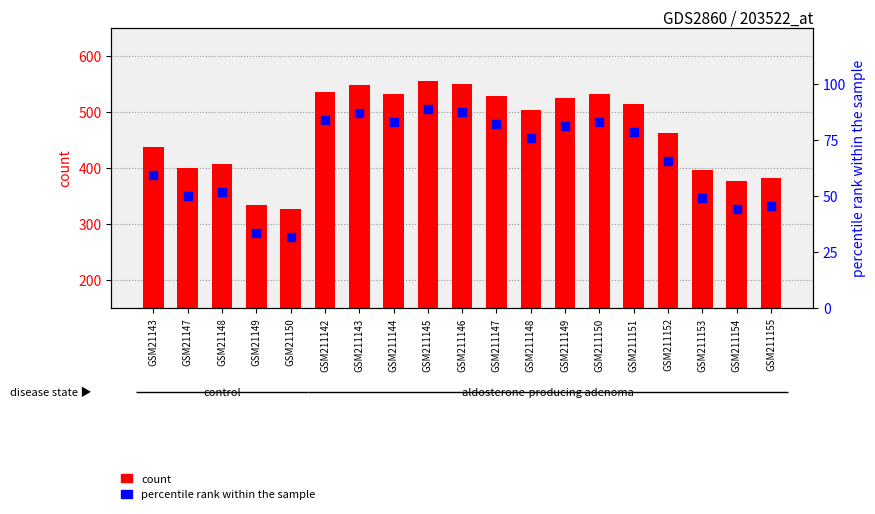

Which series has the largest total across all categories?

count